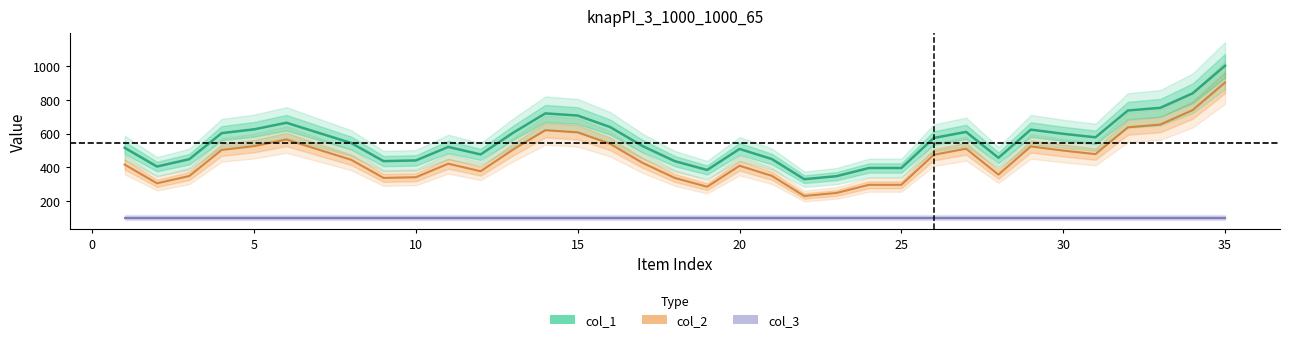

Is this an area chart (filled region under the line)?

No